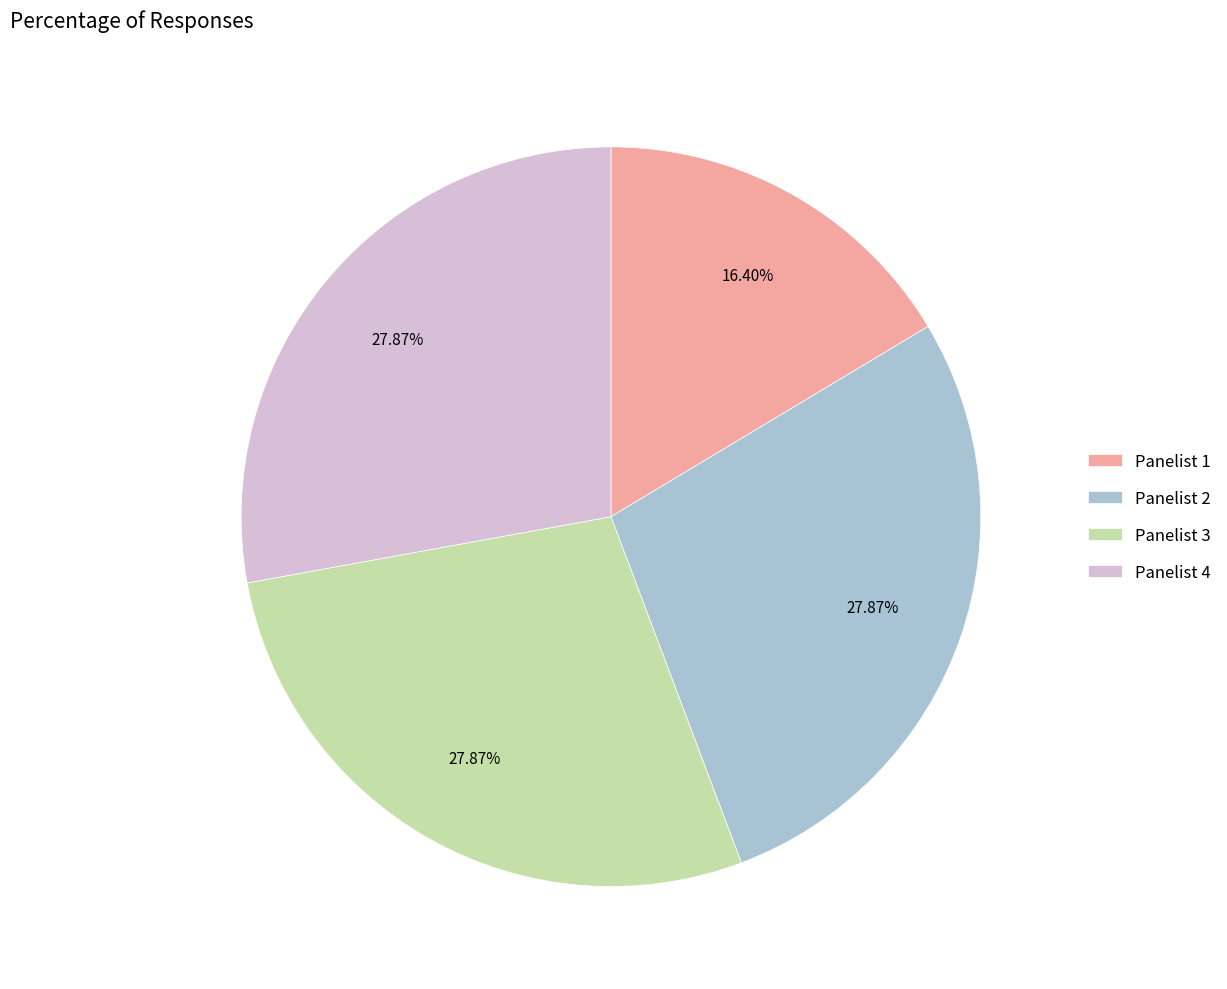

What percentage do Panelist 1 and Panelist 3 together represent?

44.3%